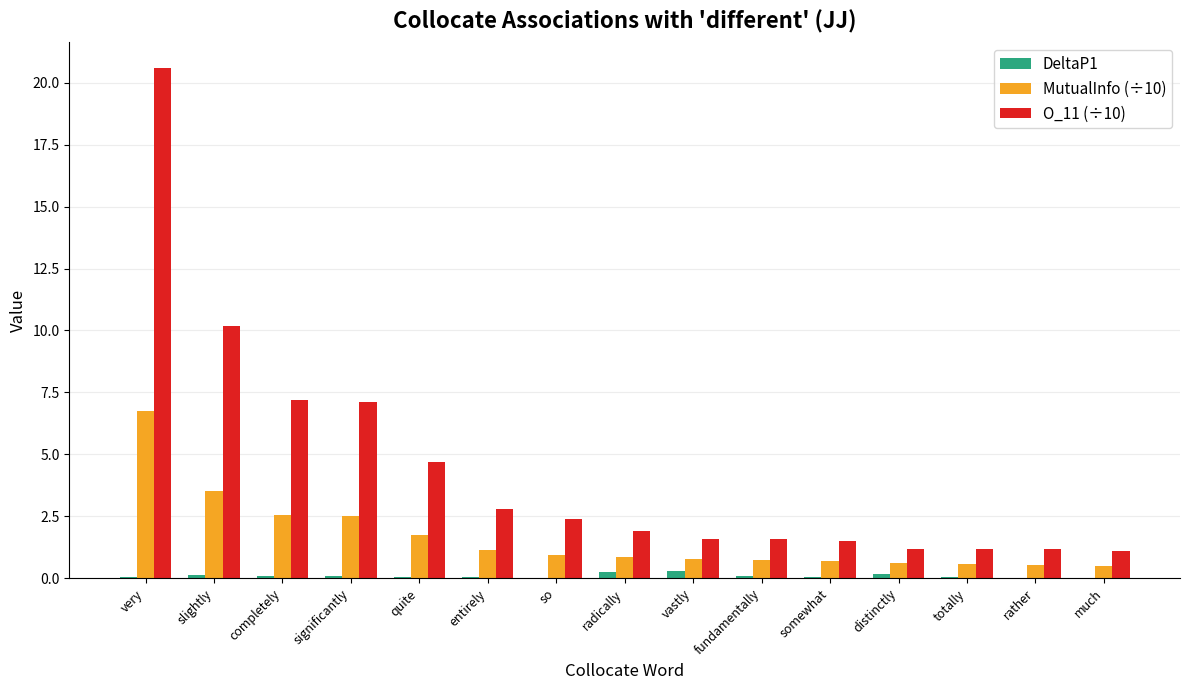

What is the sum of all MutualInfo (÷10) values?

24.4